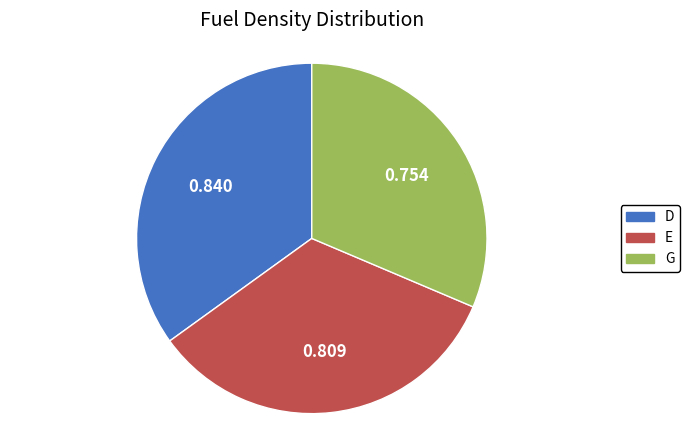

What is the smallest slice in the pie chart?

G